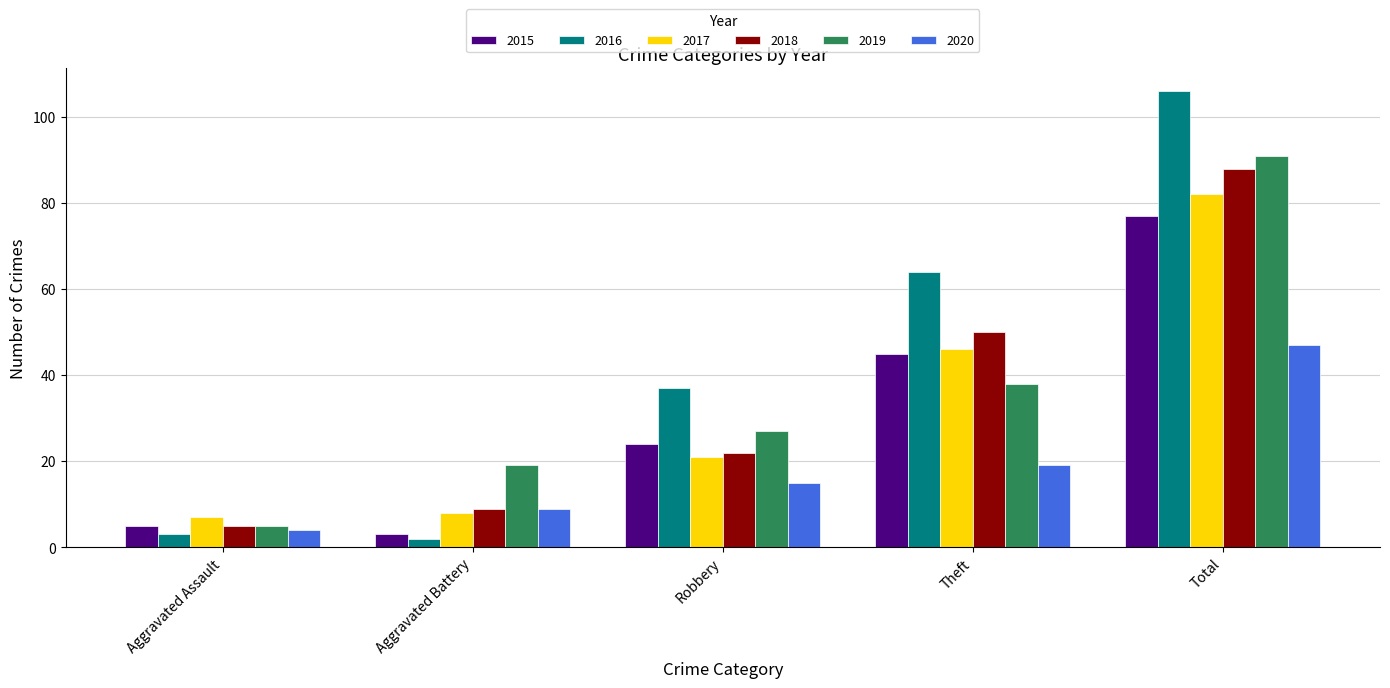

What is the sum of the 2015 values at Aggravated Battery and Theft?

48